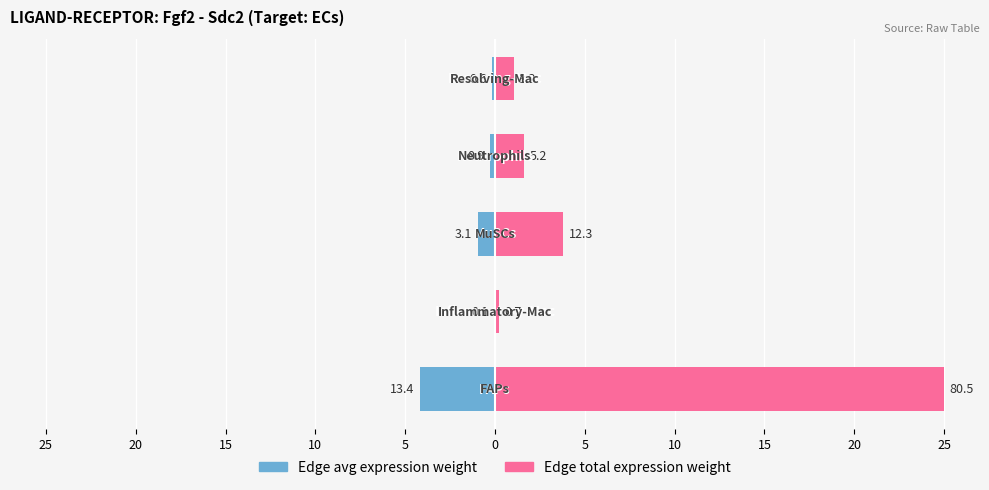

Does the chart contain stacked bars?

No